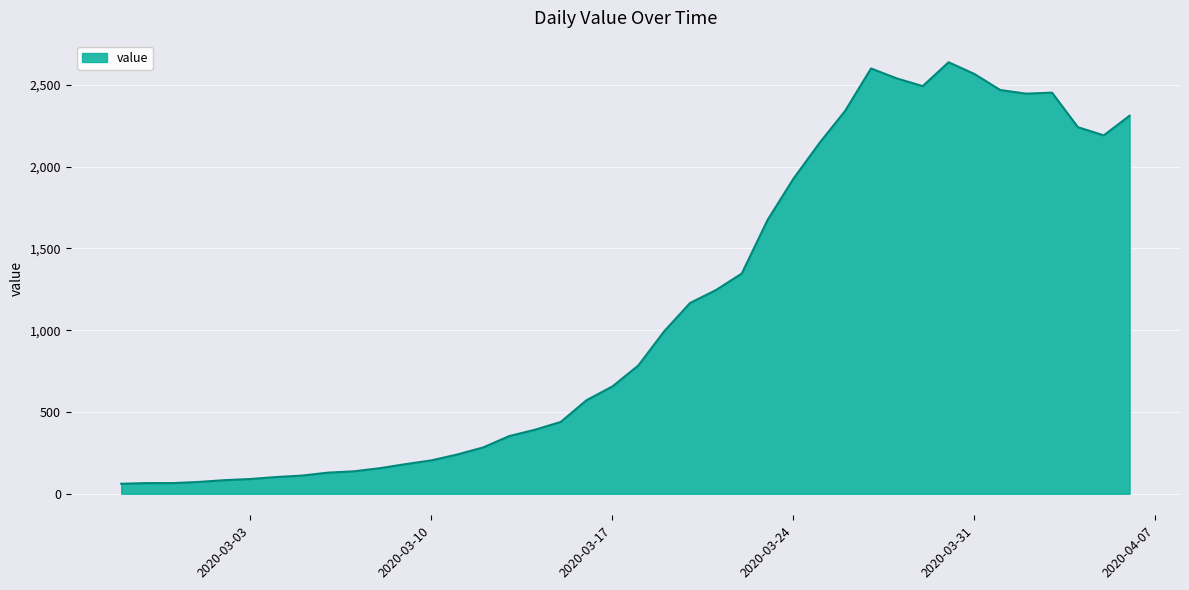

What is the maximum value shown in the chart?

2638